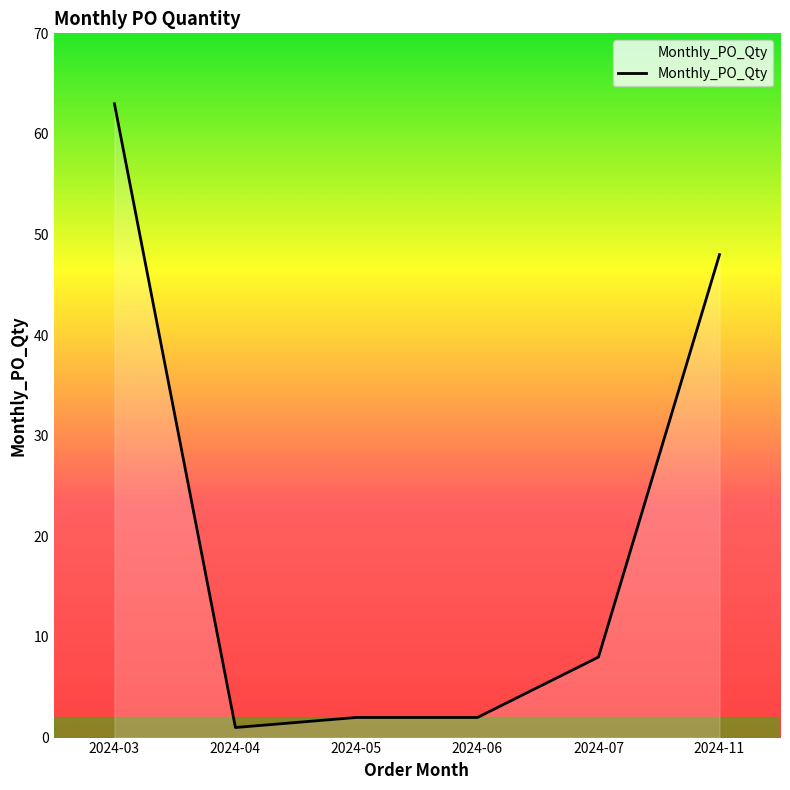

What is the average value?

21